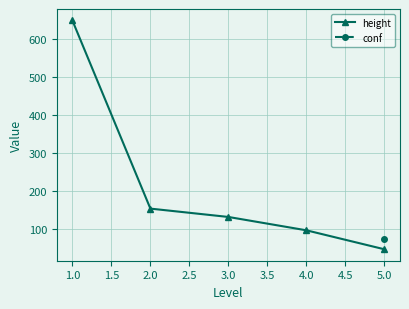

At which label does height reach its minimum?

5.0